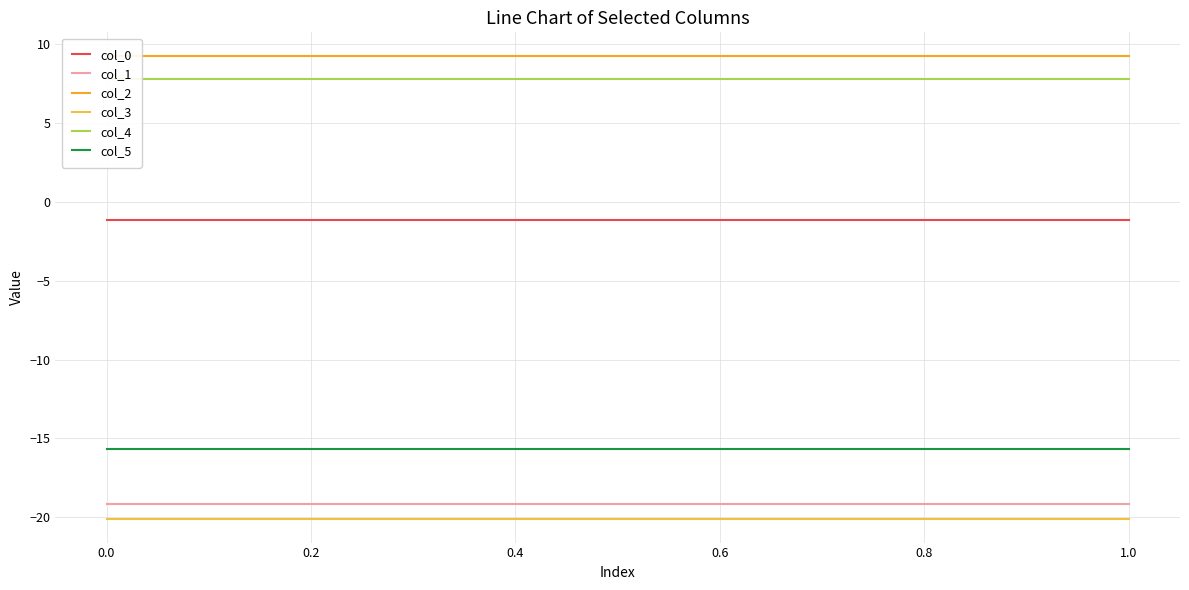

The value of col_4 at 0.0 is 3.6. True or false?

False